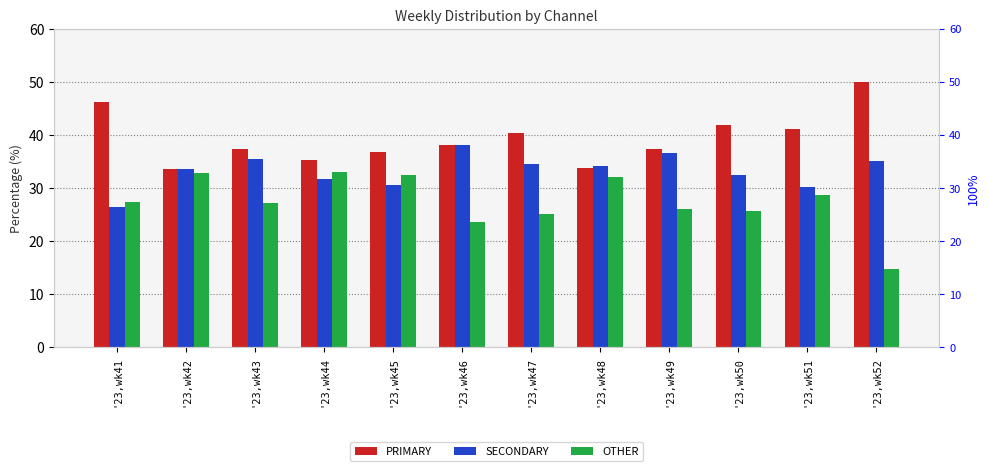

True or false: SECONDARY has a value of 14.8 at '23,wk45.

False